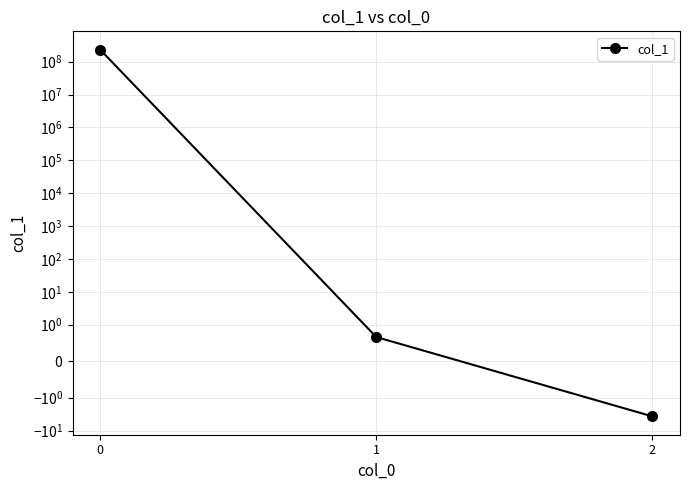

What is the value of the 3rd point from the left?

-3.7